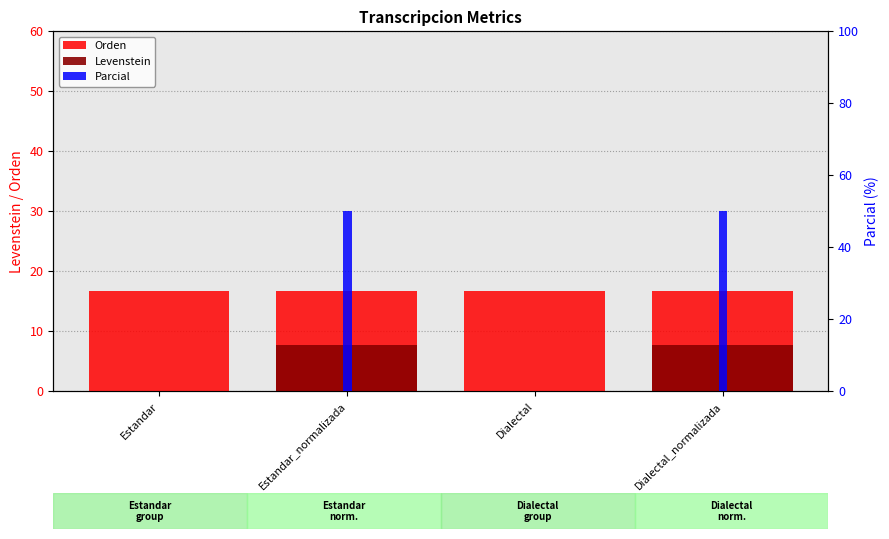

Reading left to right, transcribe all the data shown in this chart.

Orden: Estandar=16.7	Estandar_normalizada=16.7	Dialectal=16.7	Dialectal_normalizada=16.7
Levenstein: Estandar=0.0	Estandar_normalizada=7.7	Dialectal=0.0	Dialectal_normalizada=7.7
Parcial: Estandar=0.0	Estandar_normalizada=50.0	Dialectal=0.0	Dialectal_normalizada=50.0